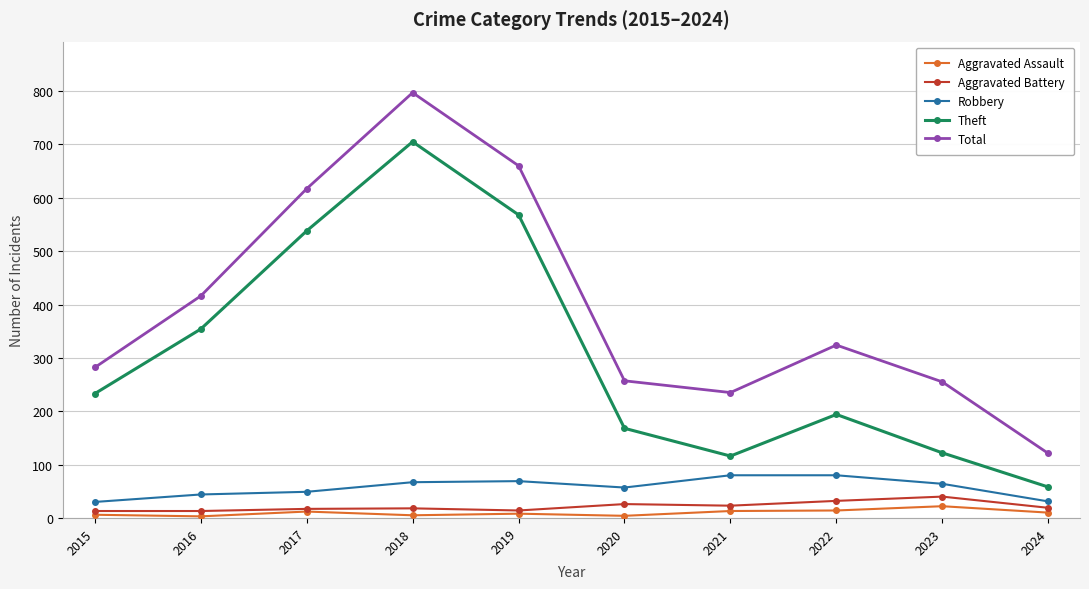

True or false: Aggravated Battery and Theft cross at least once.

False